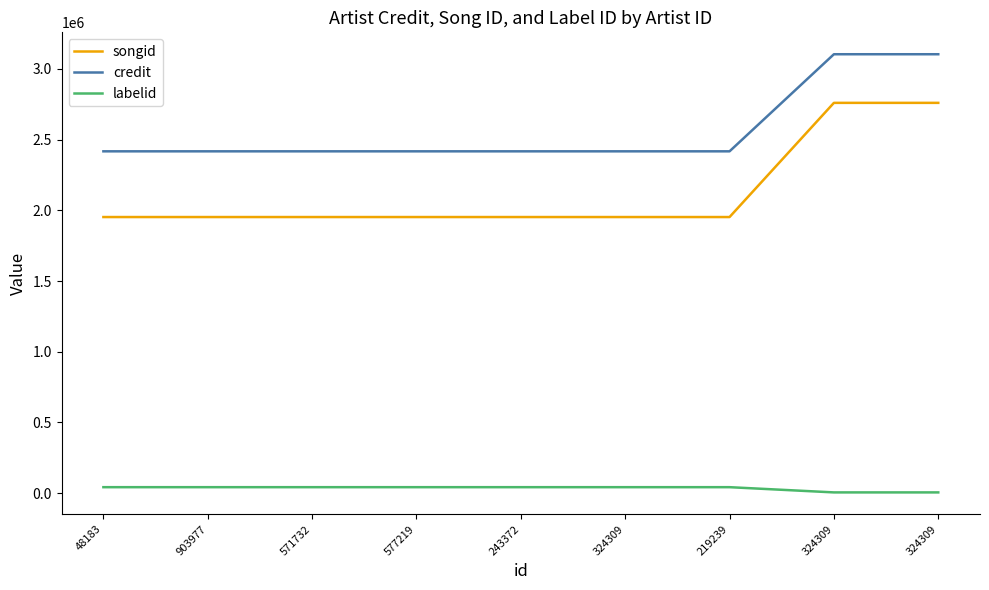

Reading right to left, what are all the values shown in this chart?

songid: 2759868	2759867	1952496	1952496	1952496	1952496	1952496	1952496	1952496
credit: 3103588	3103588	2417179	2417179	2417179	2417179	2417179	2417179	2417179
labelid: 5662	5662	42595	42595	42595	42595	42595	42595	42595